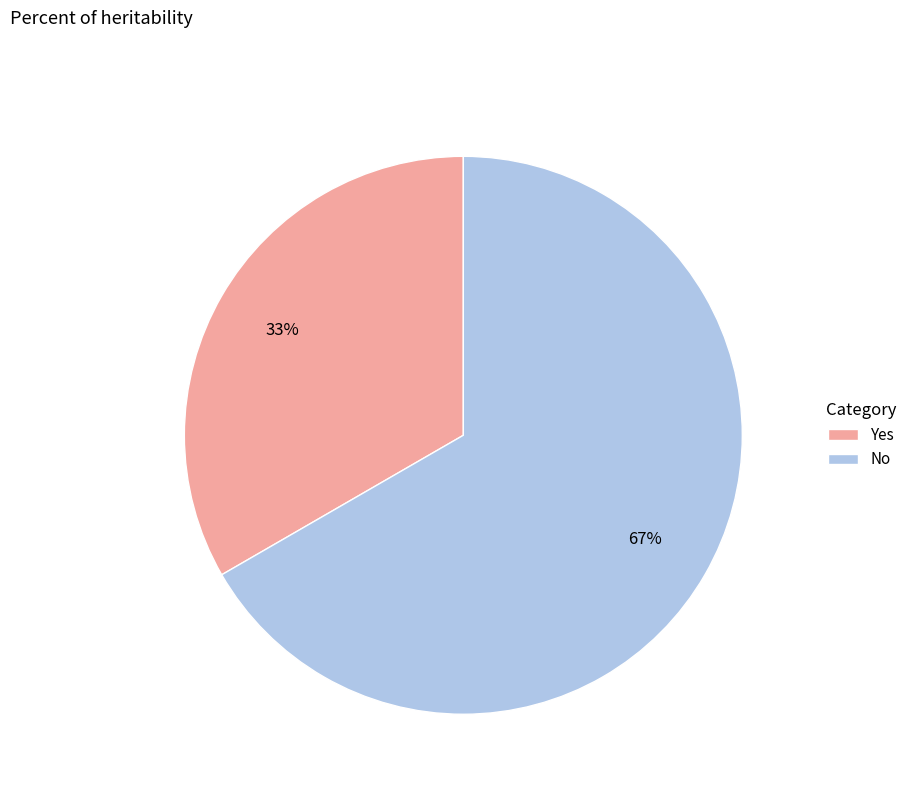

Between No and Yes, which is larger?

No